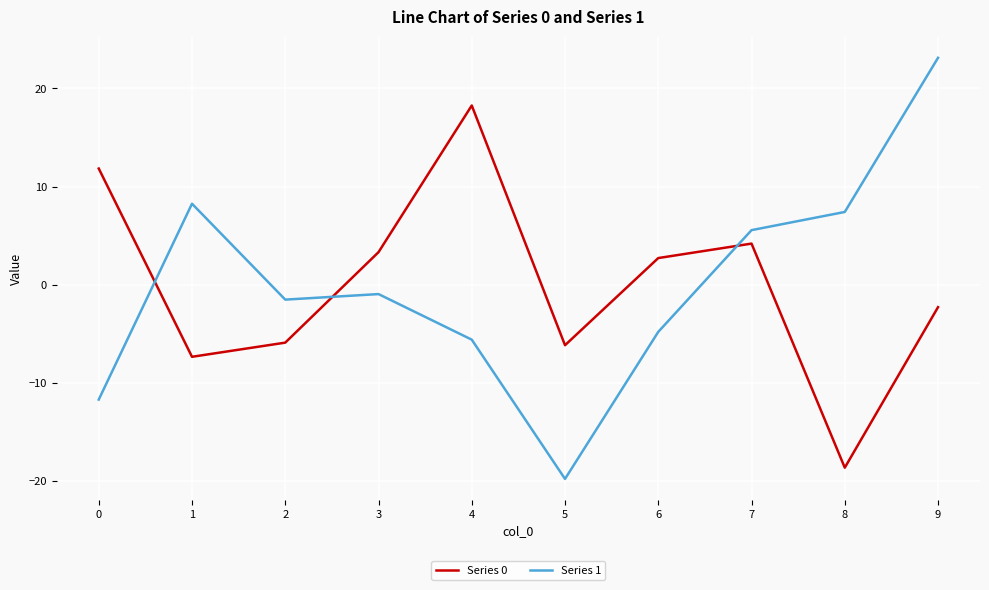

How many values in Series 0 are below zero?

5